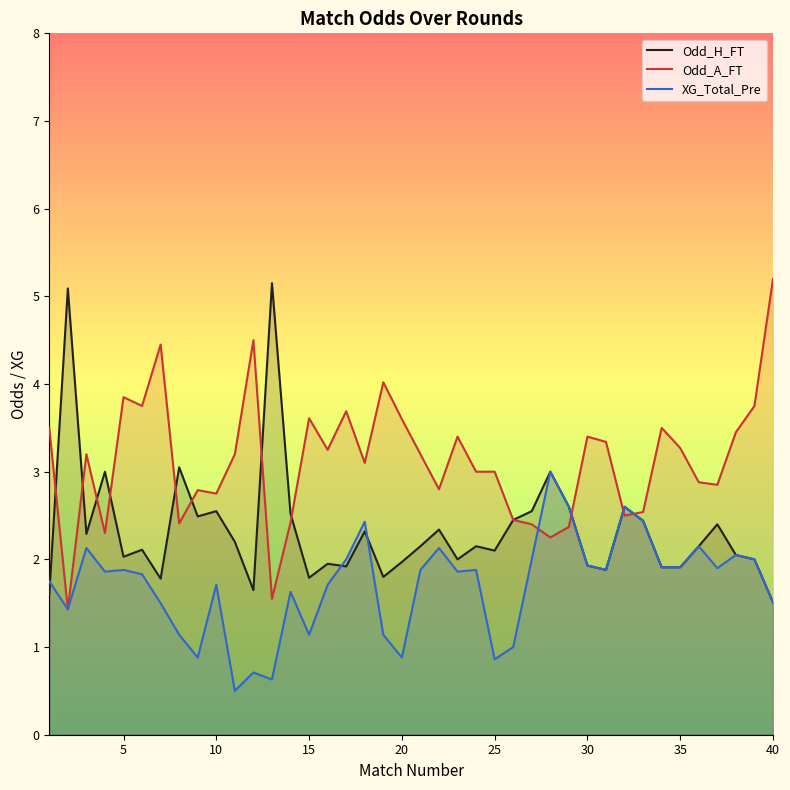

True or false: Odd_A_FT has more than 1 points higher than both neighbors.

True